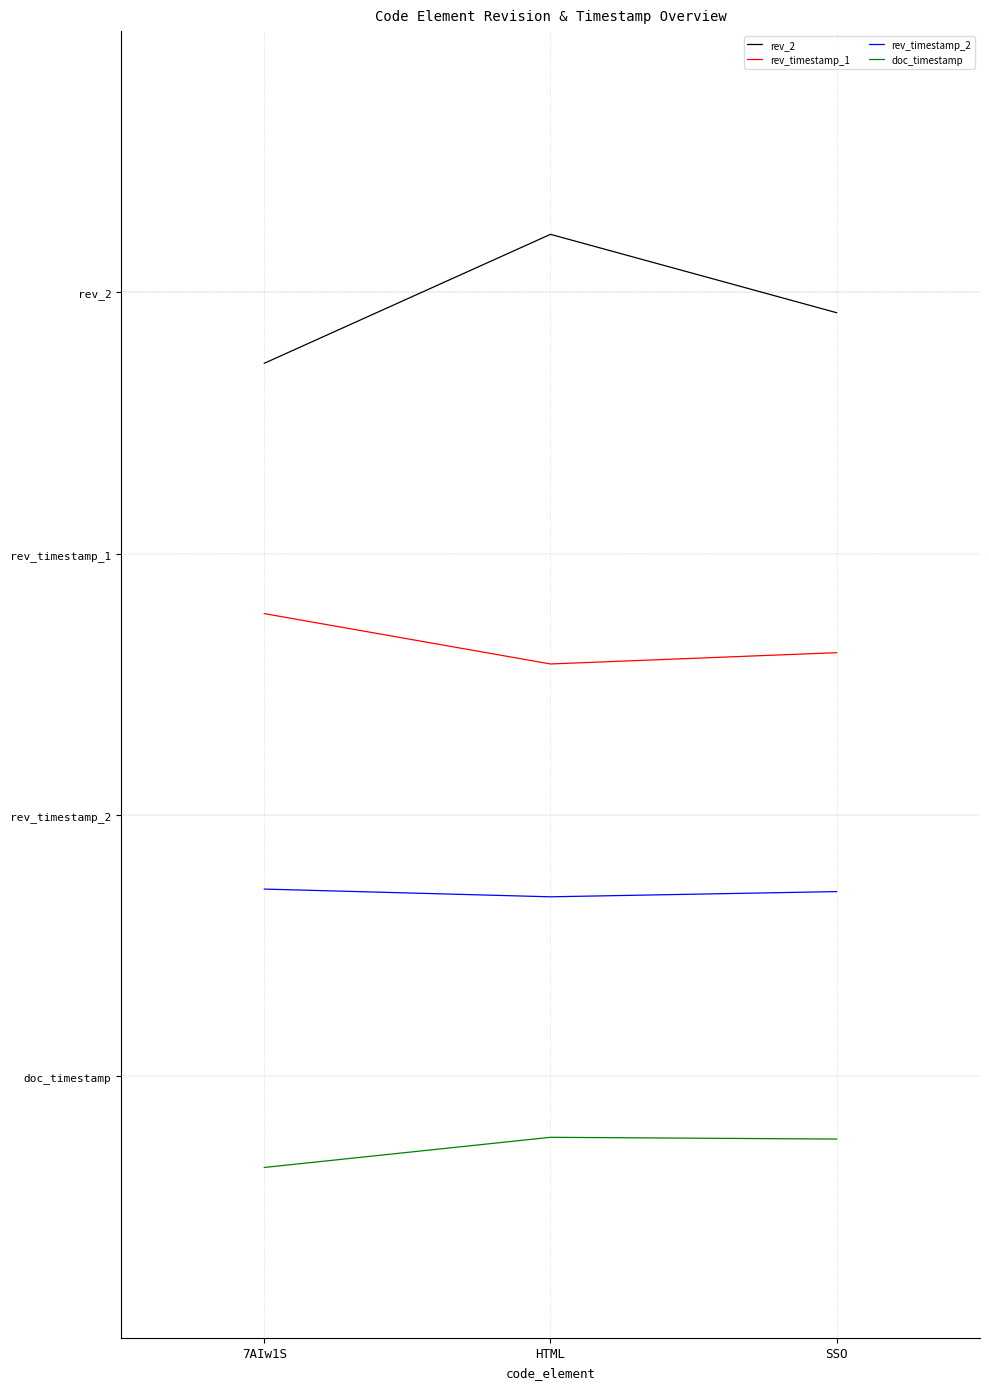

What are all the series names shown in the legend?

rev_2, rev_timestamp_1, rev_timestamp_2, doc_timestamp